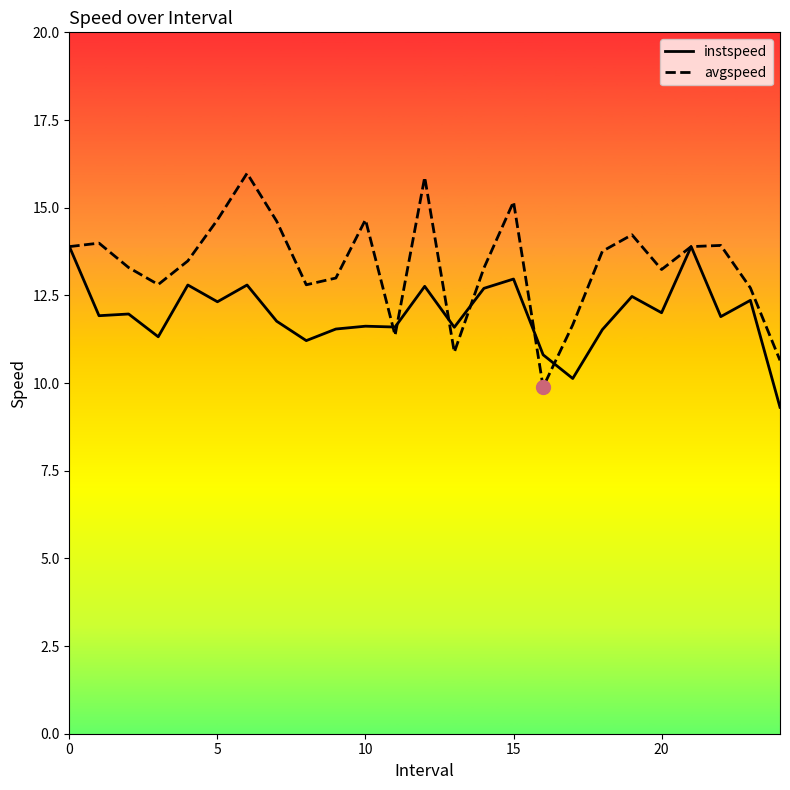

List the series in order of their overall mean, lowest first.

instspeed, avgspeed